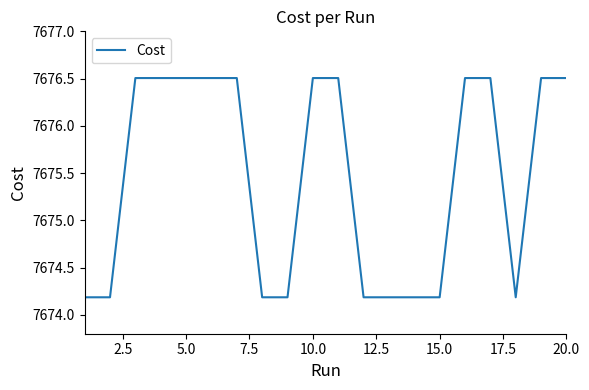

What is the smallest value displayed?

7674.2